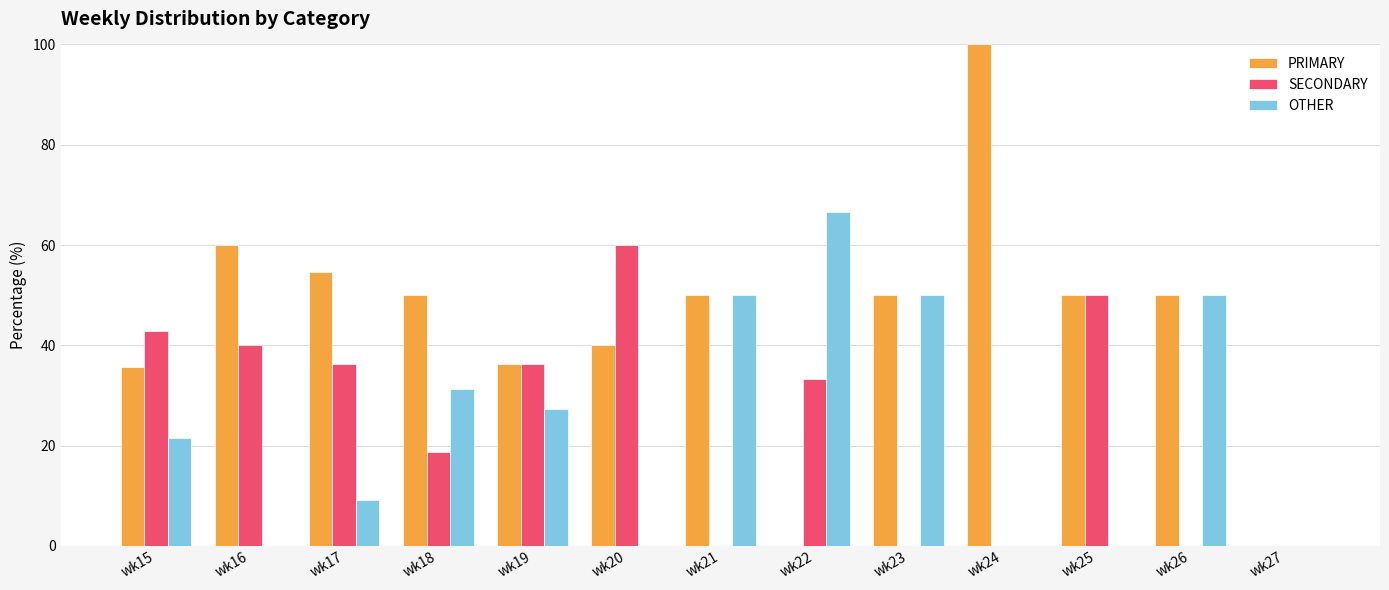

What is the sum of all PRIMARY values?

576.6